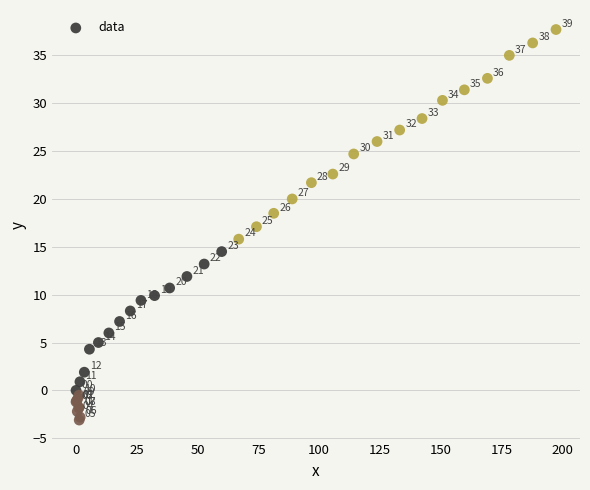

What Y value in the scatter plot is closest to 17?

17.1